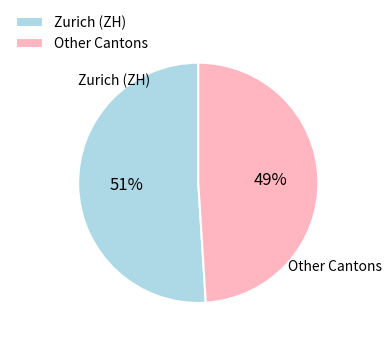

Which category has the biggest portion of the pie?

Zurich (ZH)